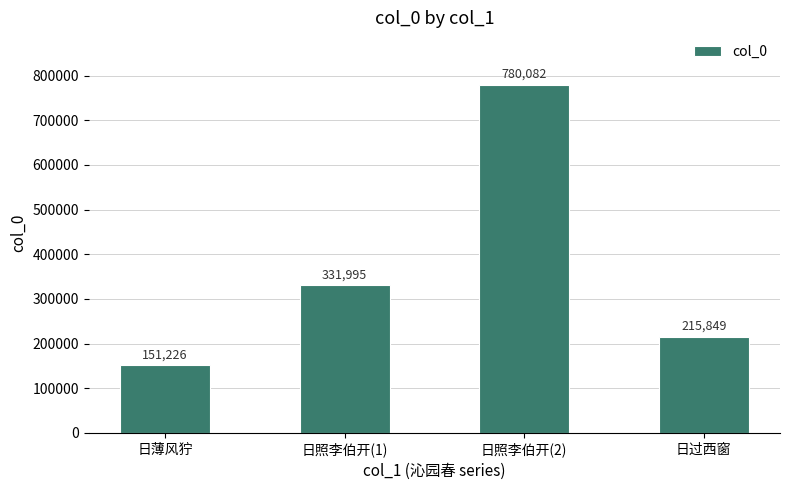

What is the value of the 4th bar from the left?

215849